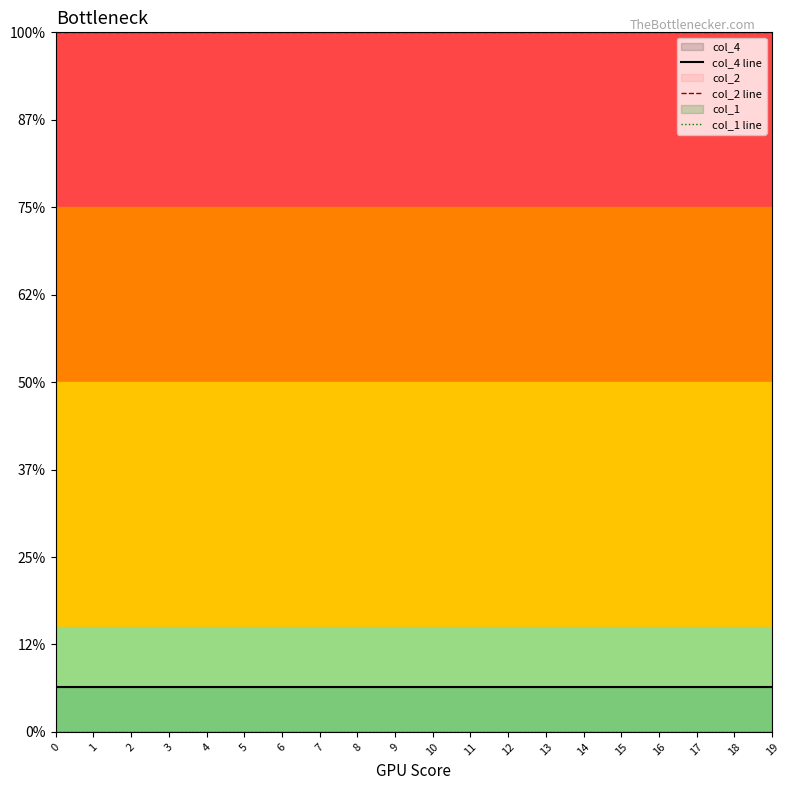

Rank the series at 18 from lowest to highest value.

col_1 line, col_4 line, col_2 line